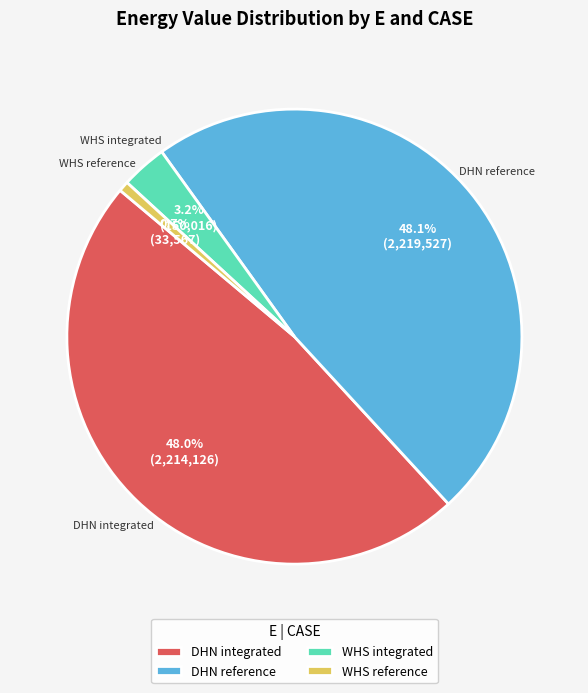

Which slice is the smallest?

WHS reference